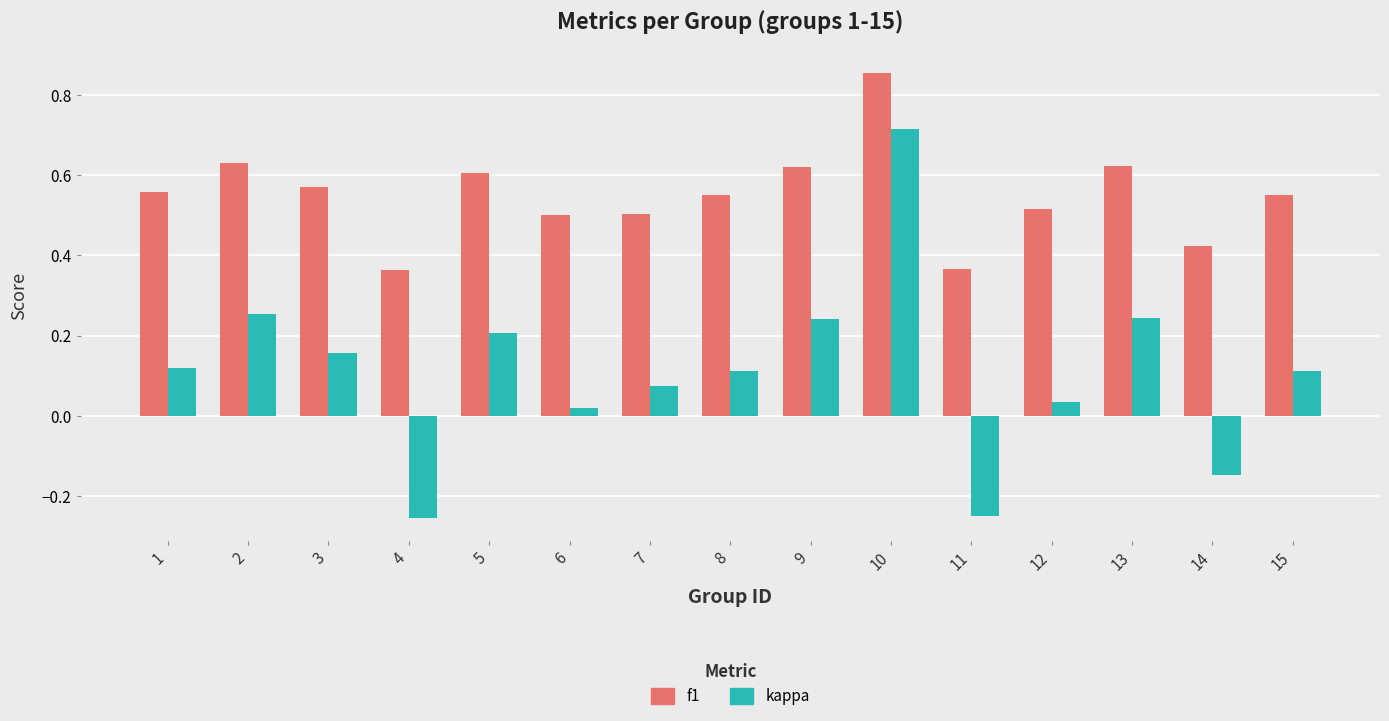

Which series changed the most between 3 and 11?

kappa